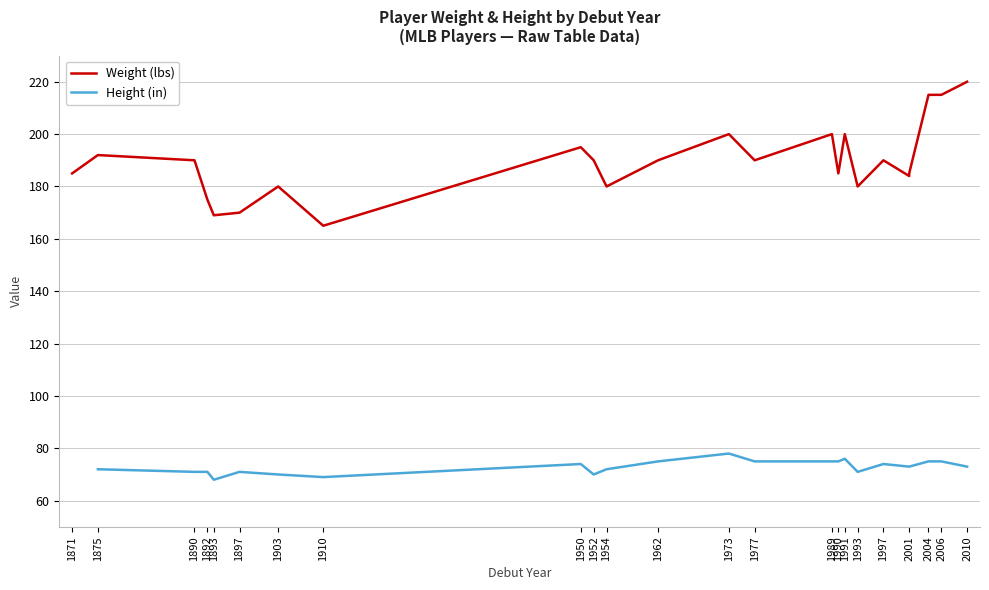

What is the value of the Height (in) point at the 18th from the left?

71.0